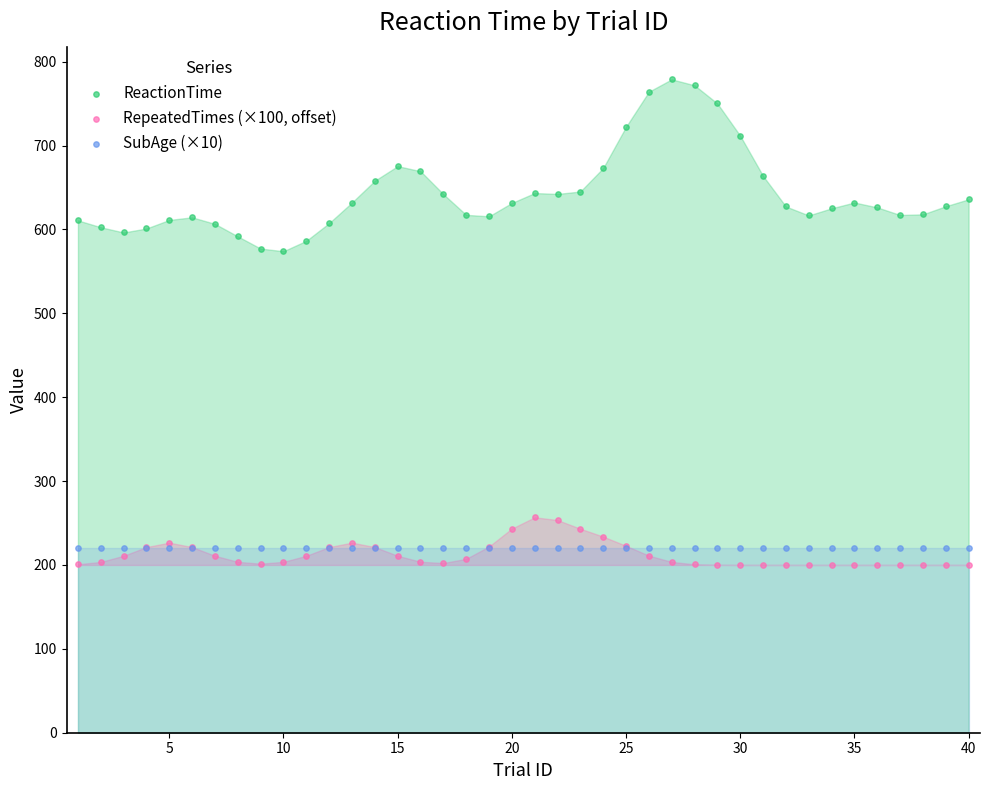

Which series reaches the minimum Y coordinate?

RepeatedTimes (×100, offset)